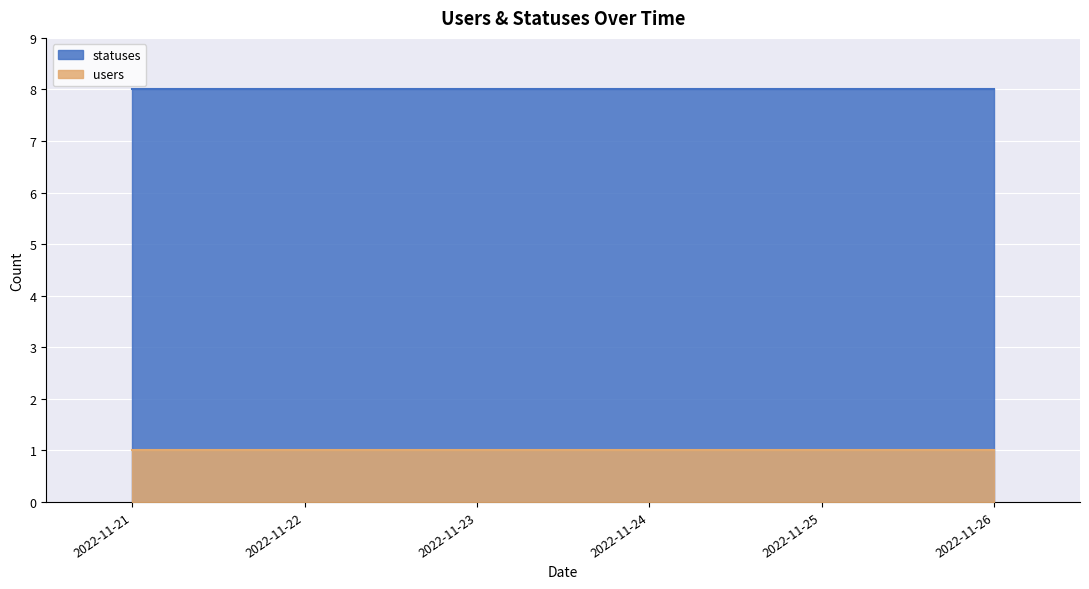

True or false: statuses and users intersect in this chart.

False